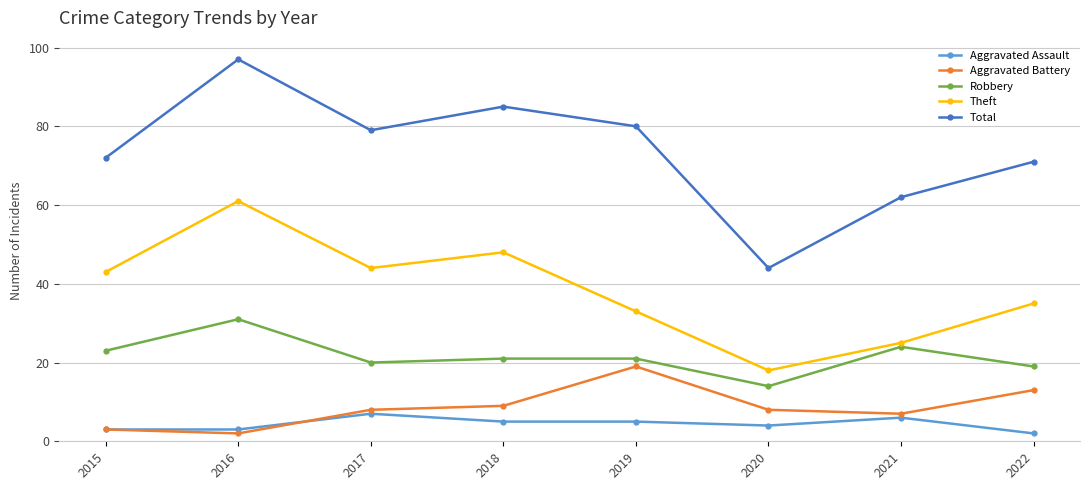

True or false: Theft has more than 0 interior local peaks.

True